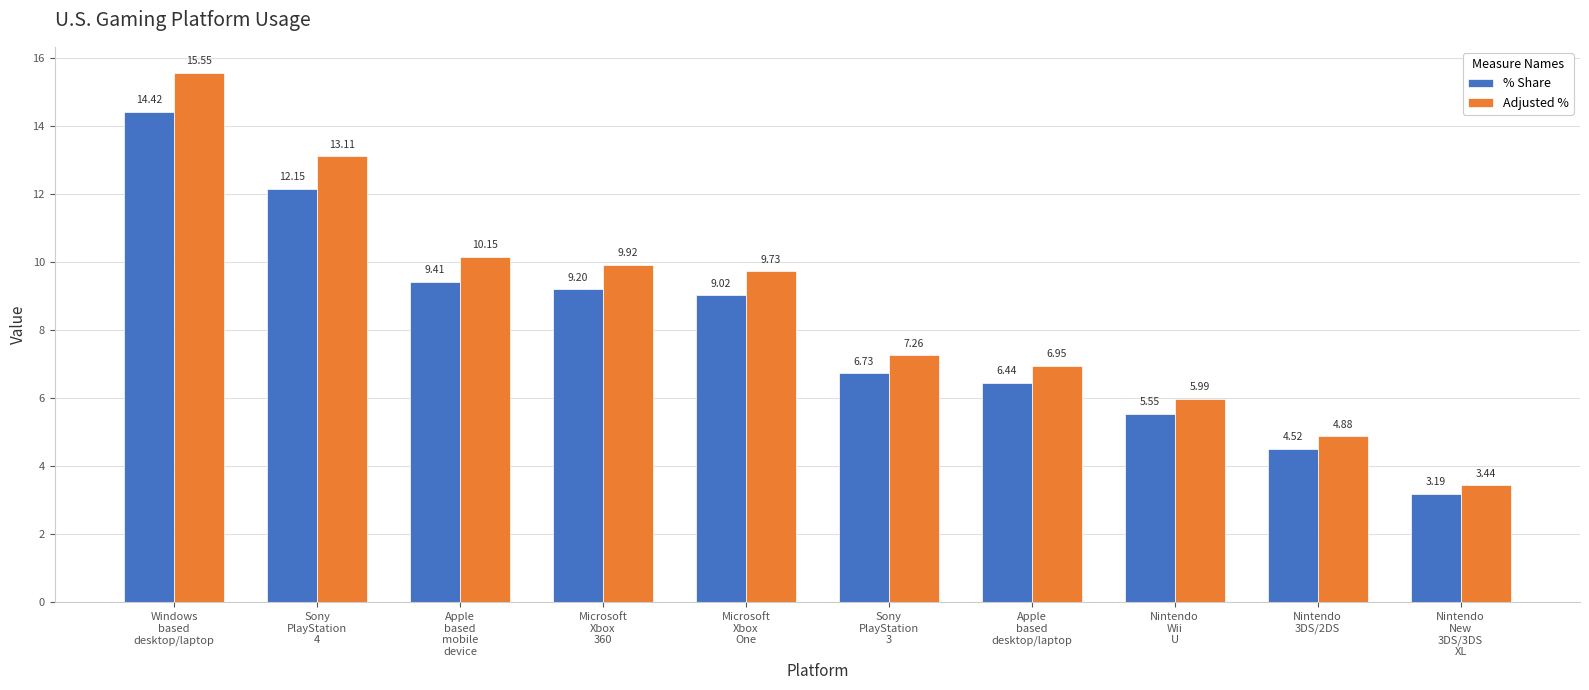

What is the label of the 2nd bar from the left?

Sony
PlayStation
4